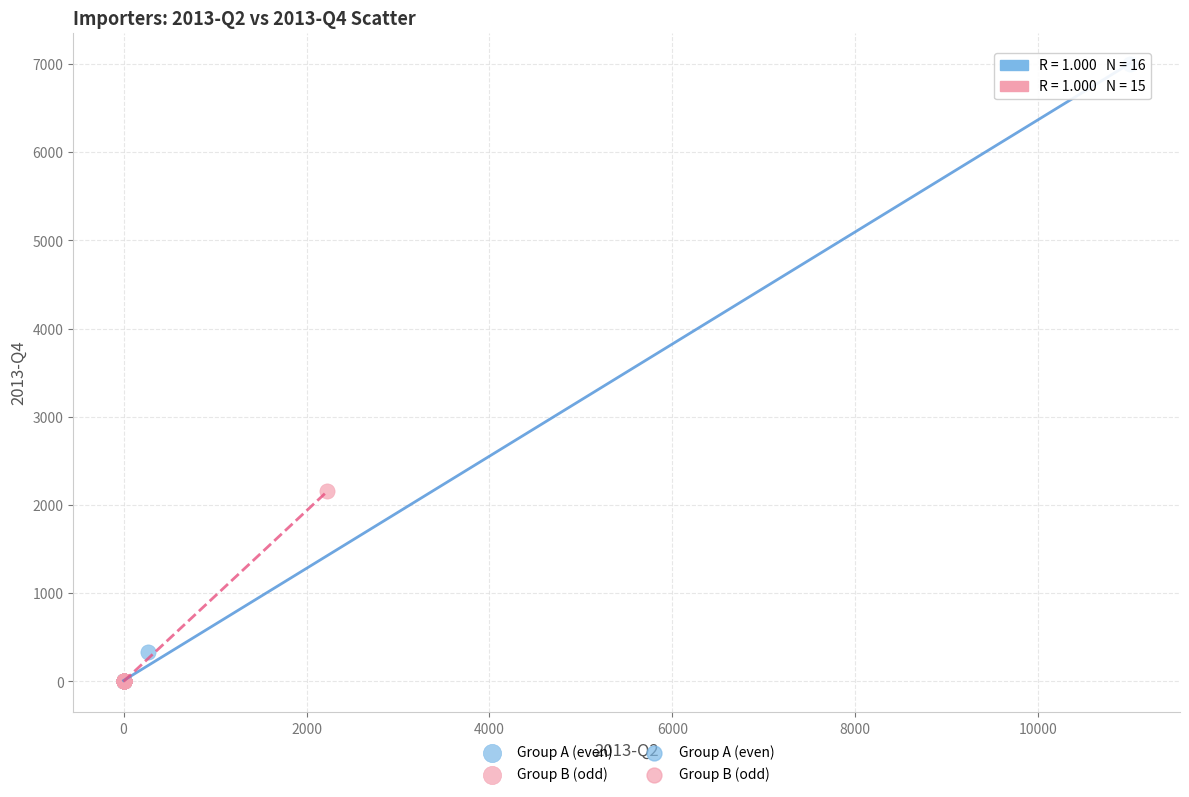

Which series reaches the maximum Y coordinate?

Group A (even)